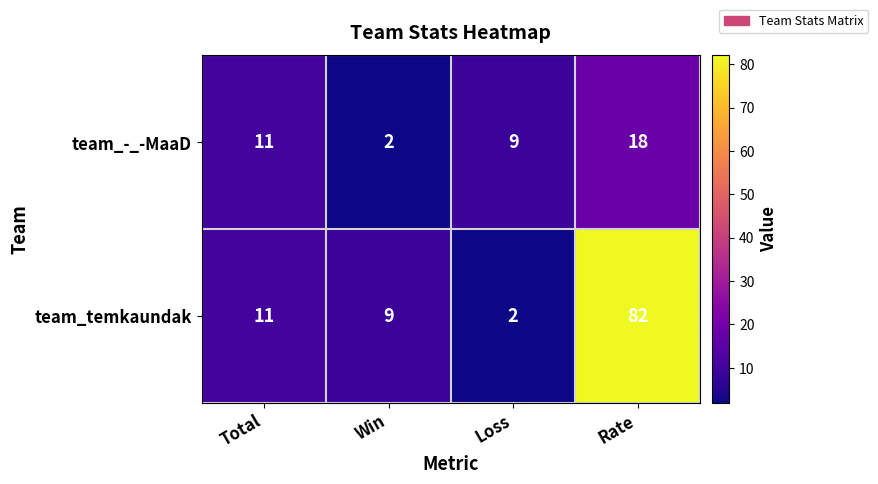

List the series in order of their peak value, highest first.

team_temkaundak, team_-_-MaaD